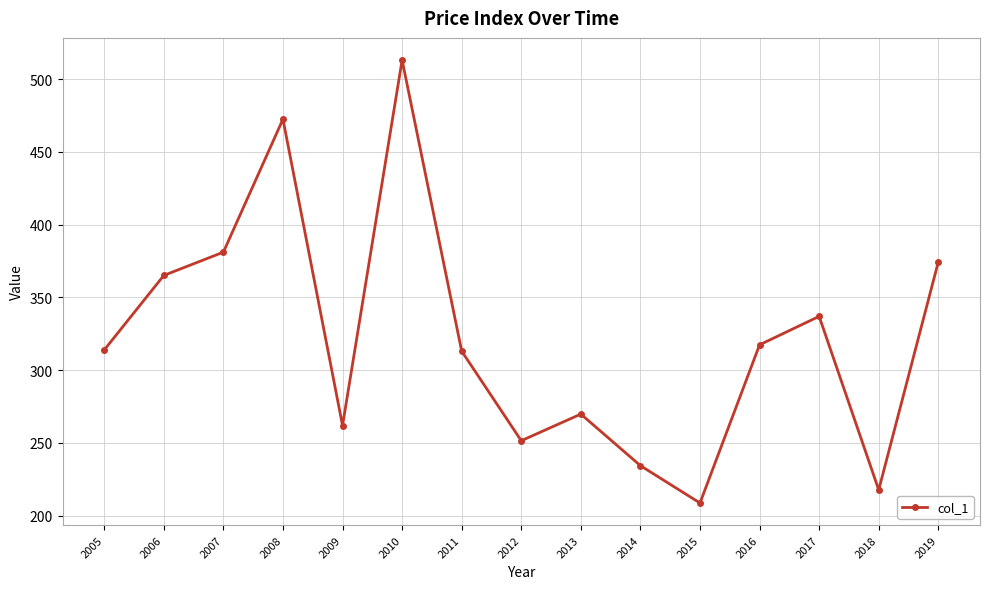

How many interior local valleys (lower than both neighbors) does the data have?

4